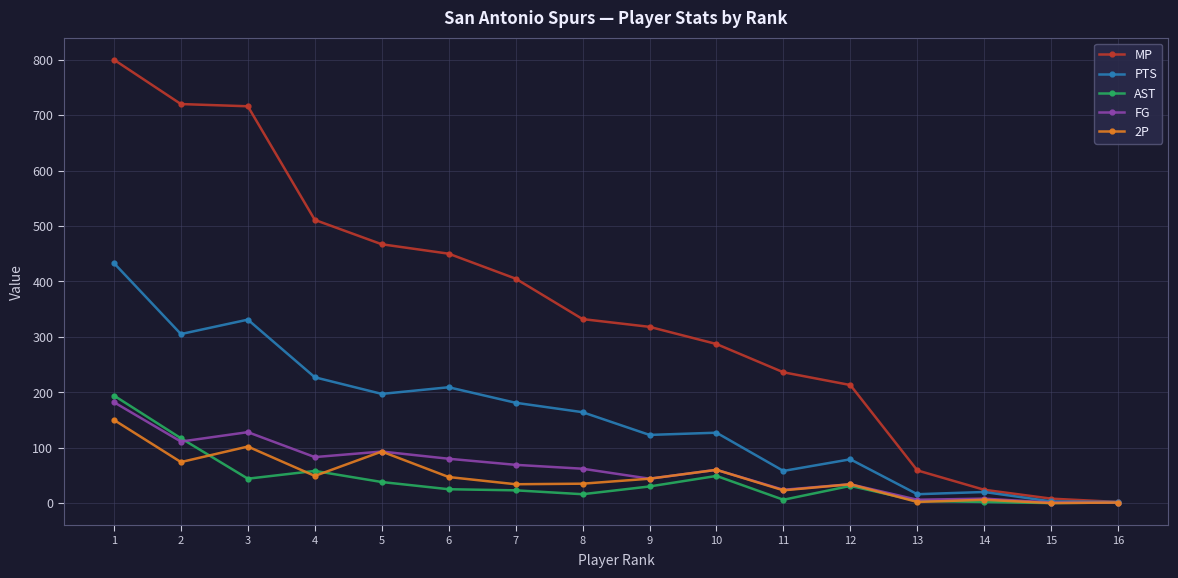

Where does the FG series first go above 62?

1